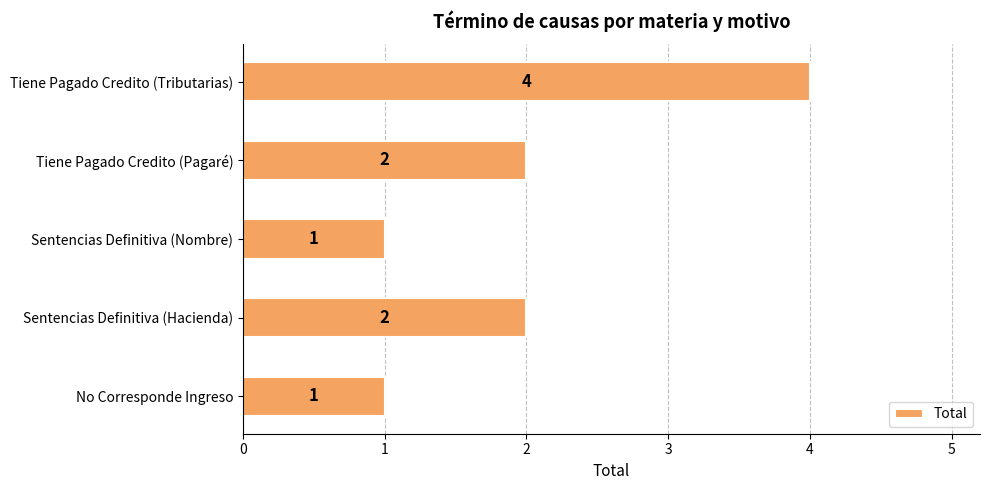

Reading bottom to top, list all the values displayed in this chart.

No Corresponde Ingreso=1	Sentencias Definitiva (Hacienda)=2	Sentencias Definitiva (Nombre)=1	Tiene Pagado Credito (Pagaré)=2	Tiene Pagado Credito (Tributarias)=4